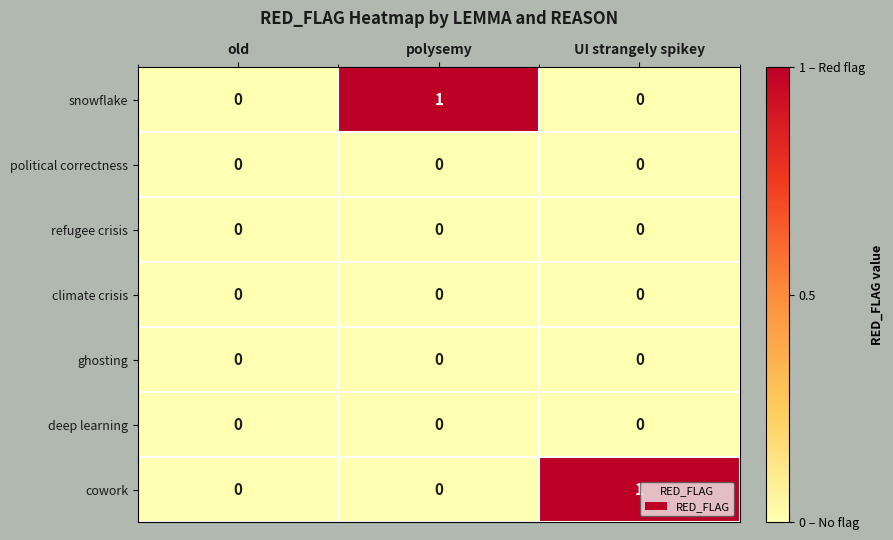

Between old and polysemy, which series saw the biggest shift?

snowflake